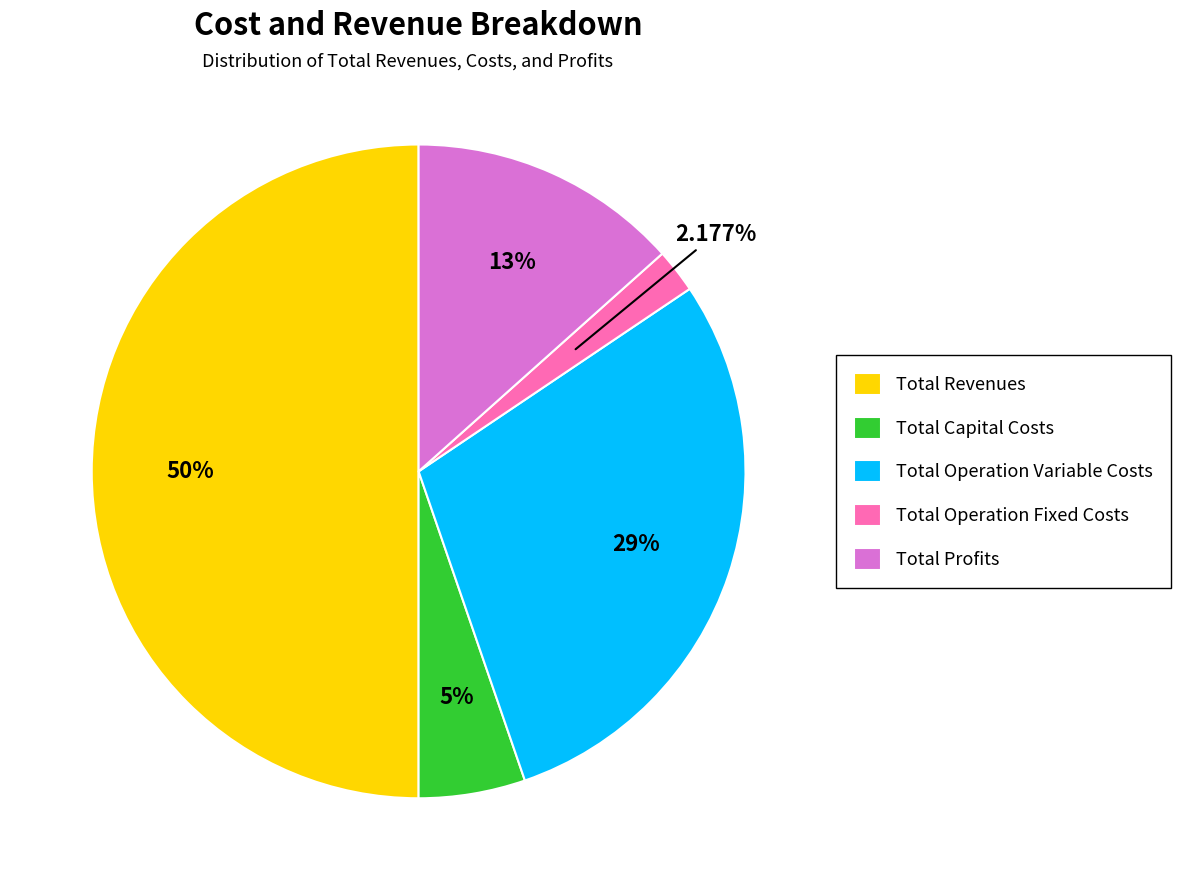

Is it true that Total Revenues is 43% of the pie?

False